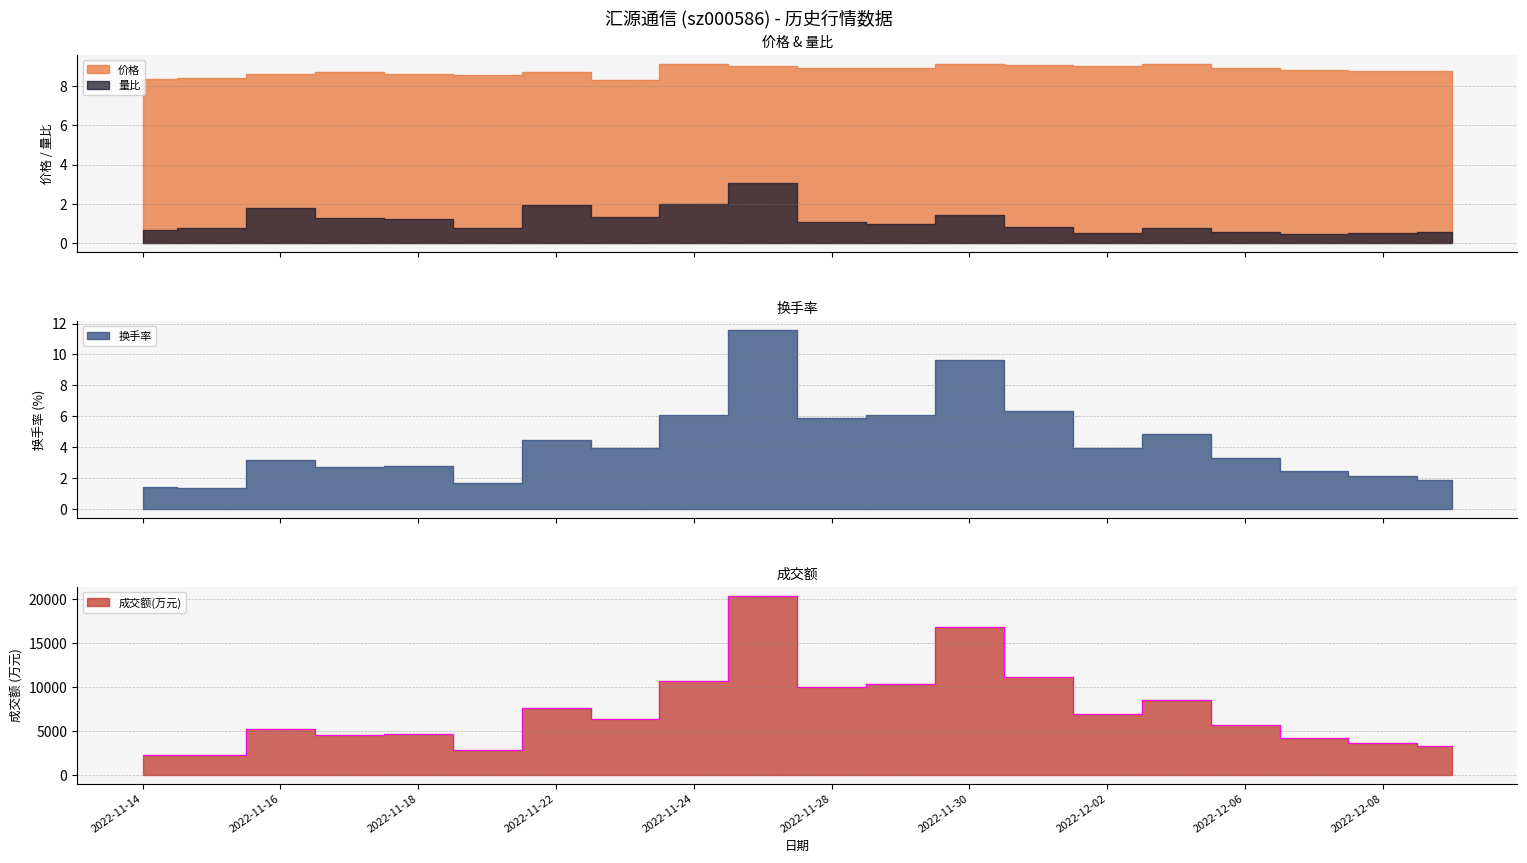

What is the difference between the 成交额(万元) values at 2022-12-06 and 2022-11-17?

1143.0